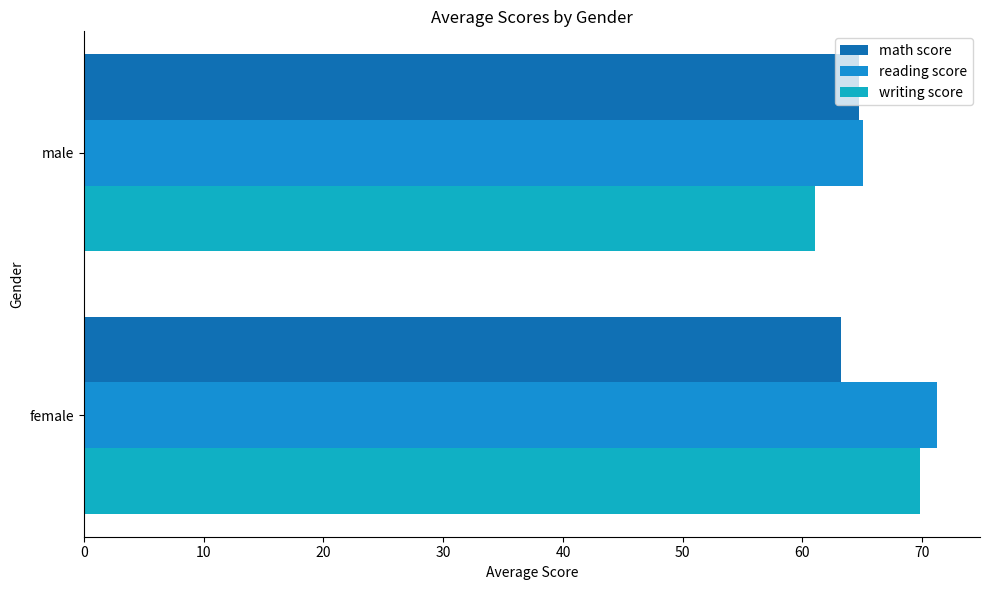

How many distinct data groups are displayed?

3